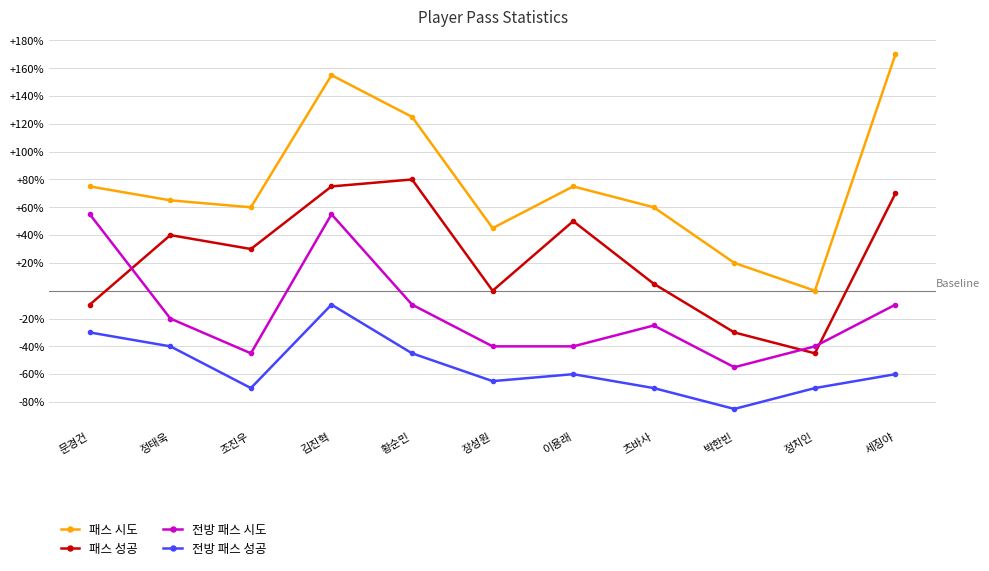

What is the difference between the highest and lowest values at 이용래?

135.0